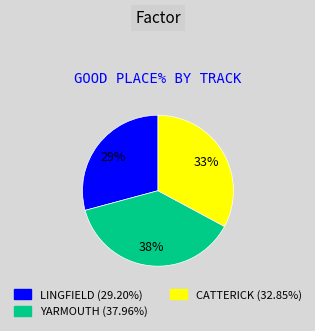

Is there any slice that represents more than half of the pie?

No